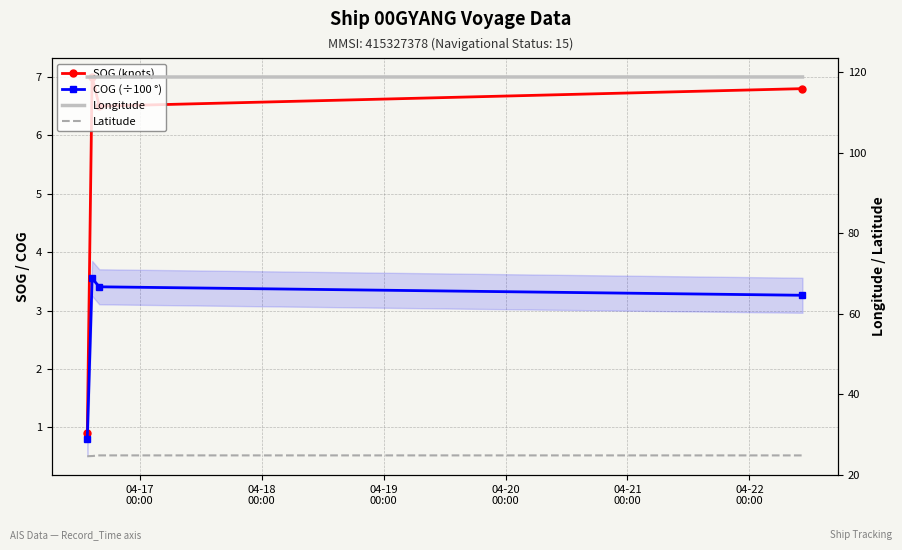

Is the value of Latitude at 04-19
00:00 greater than the value of COG (÷100 °) at 04-20
00:00?

Yes